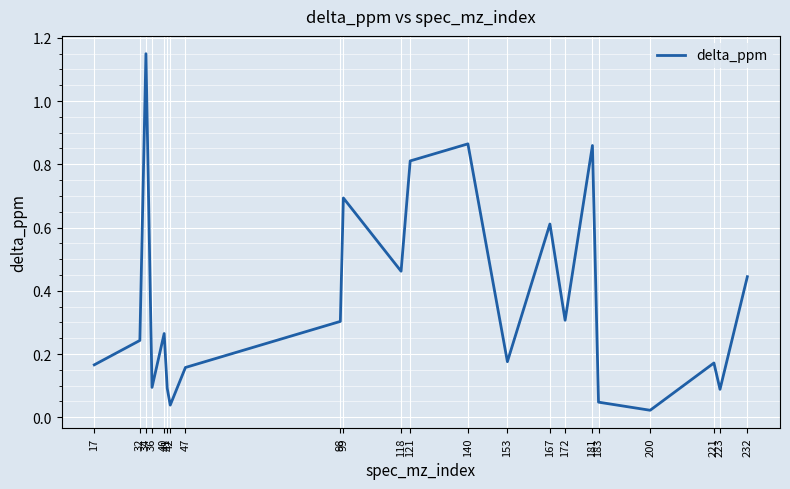

Which category has the highest value across all series?

34